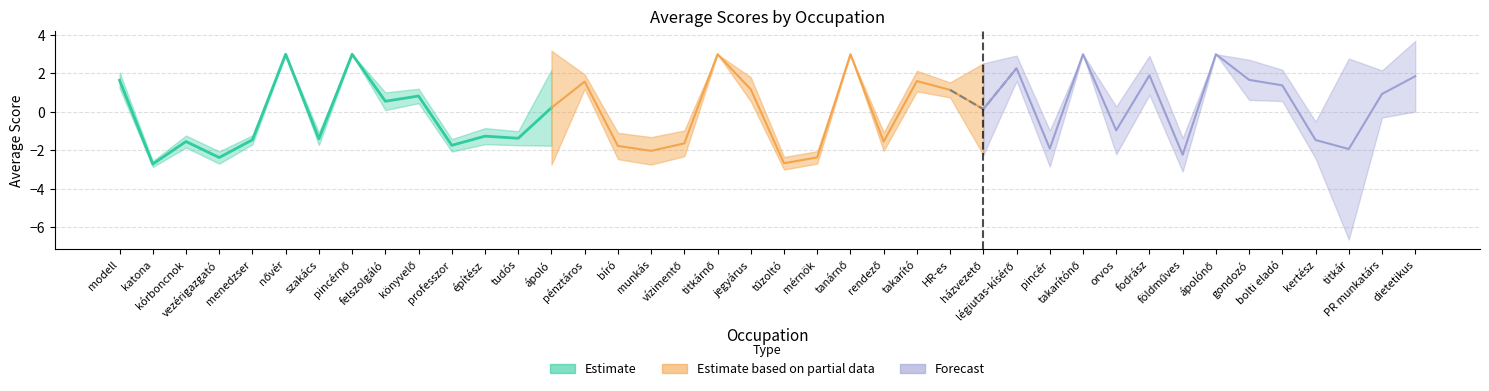

What is the minimum value shown in the chart?

-2.7